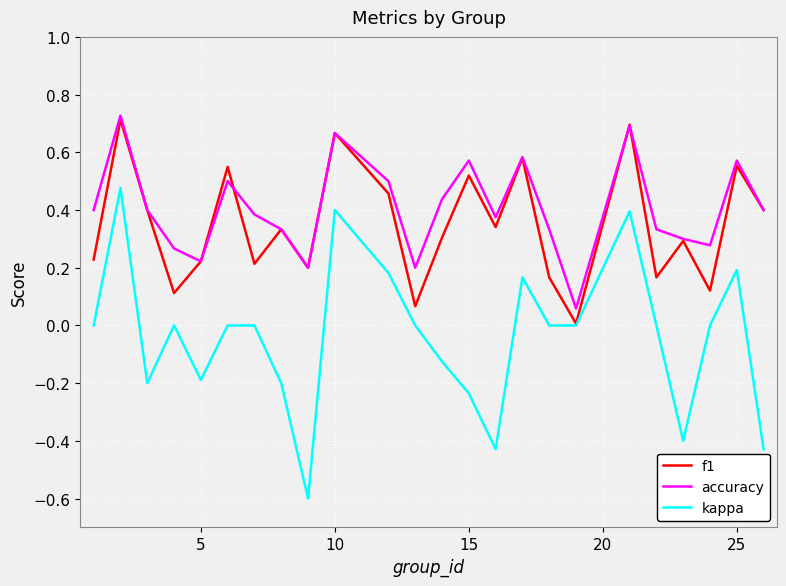

Which series has the largest range (max minus min)?

kappa